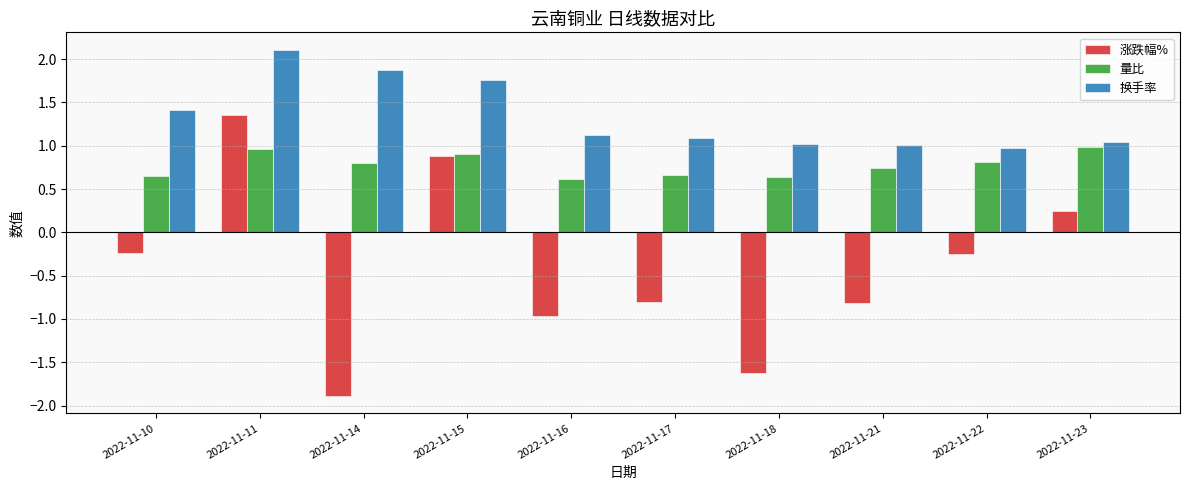

Rank the series at 2022-11-11 from highest to lowest value.

换手率, 涨跌幅%, 量比